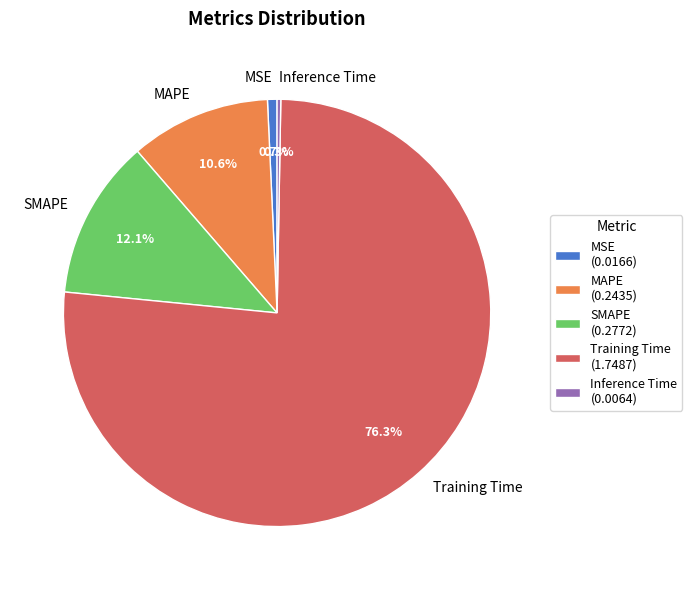

To the nearest percent, what is the combined percentage of MAPE and SMAPE?

23%